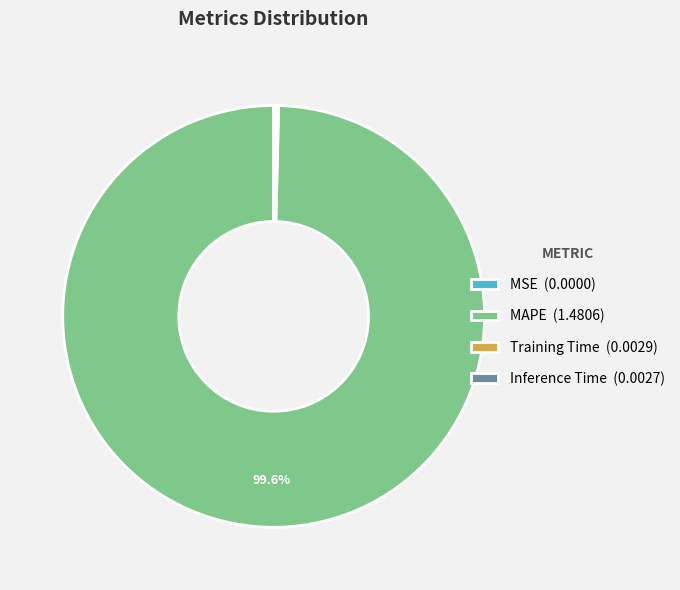

What is the majority slice?

MAPE